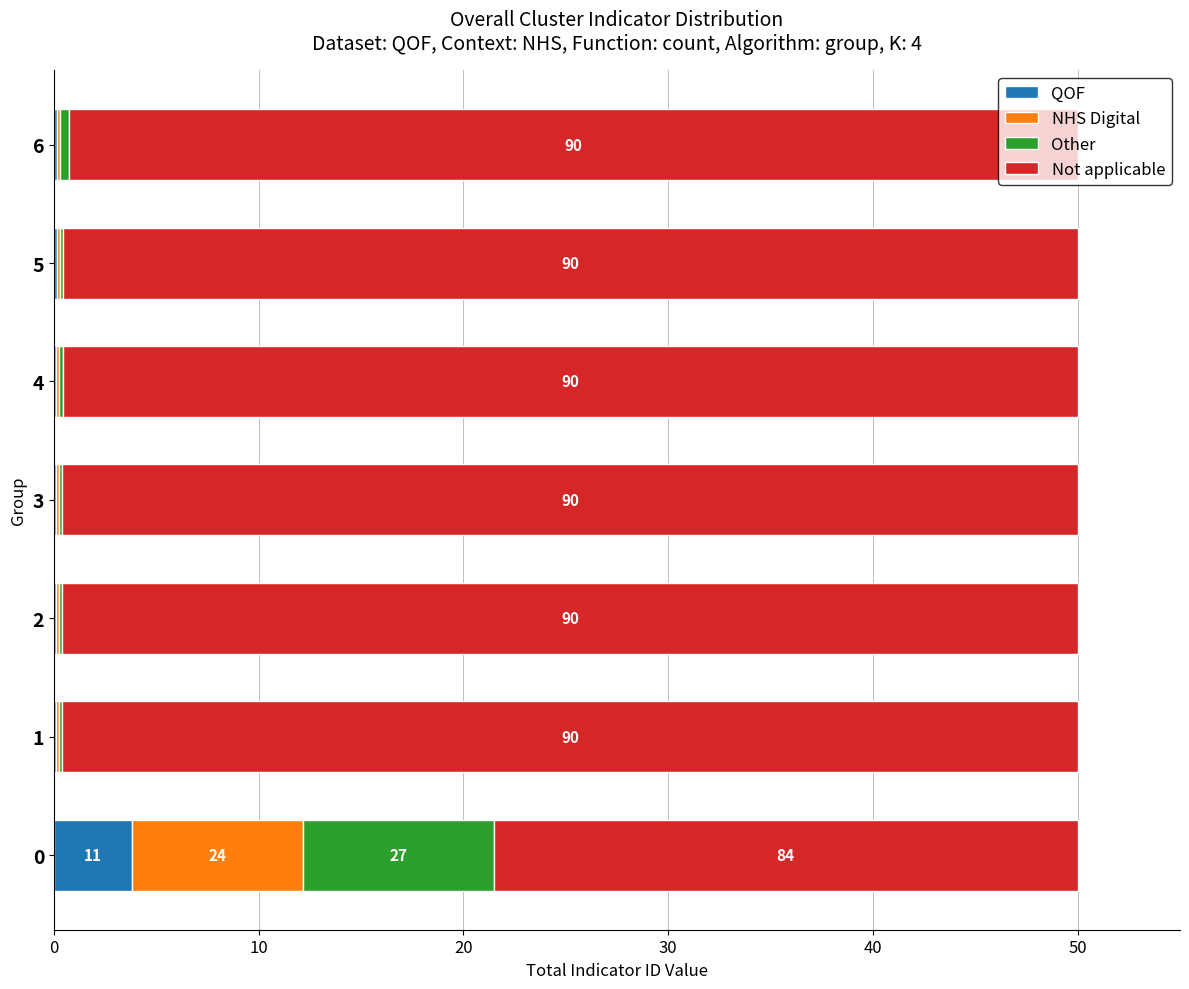

What are all the series names shown in the legend?

QOF, NHS Digital, Other, Not applicable